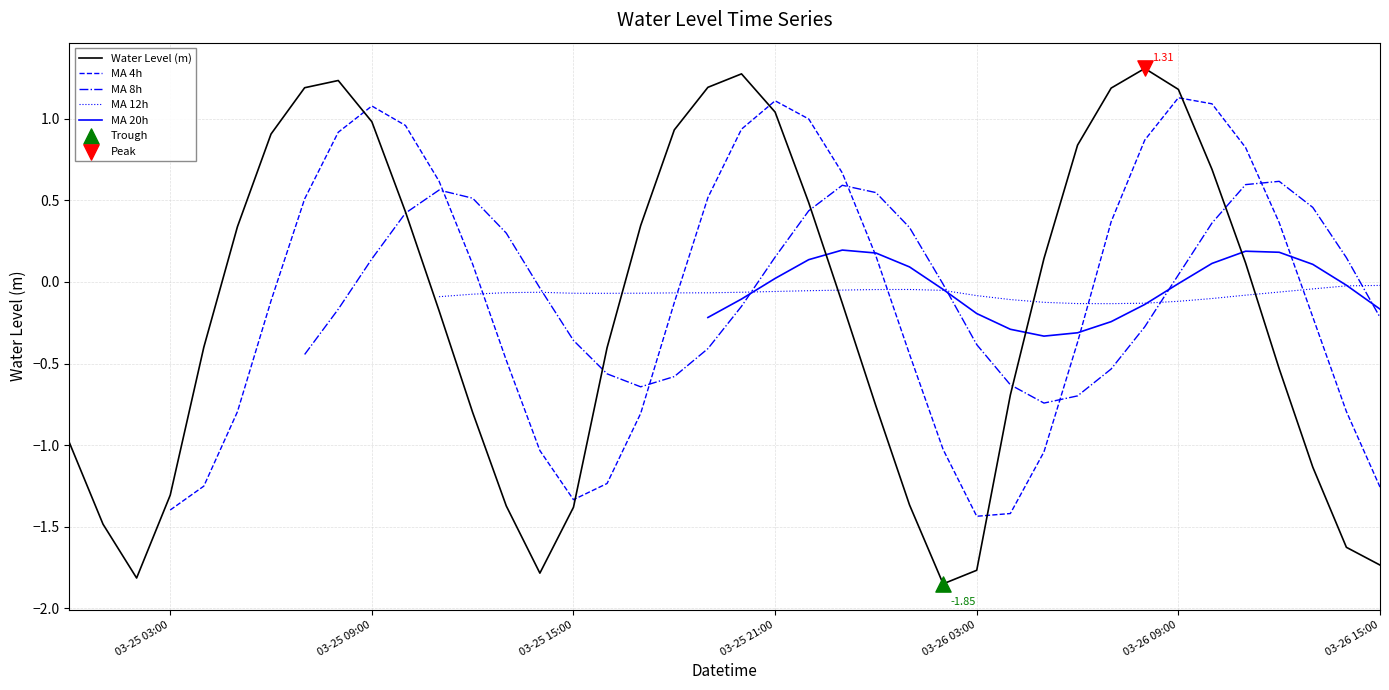

Which series contains the lowest Y value?

Water Level (m)